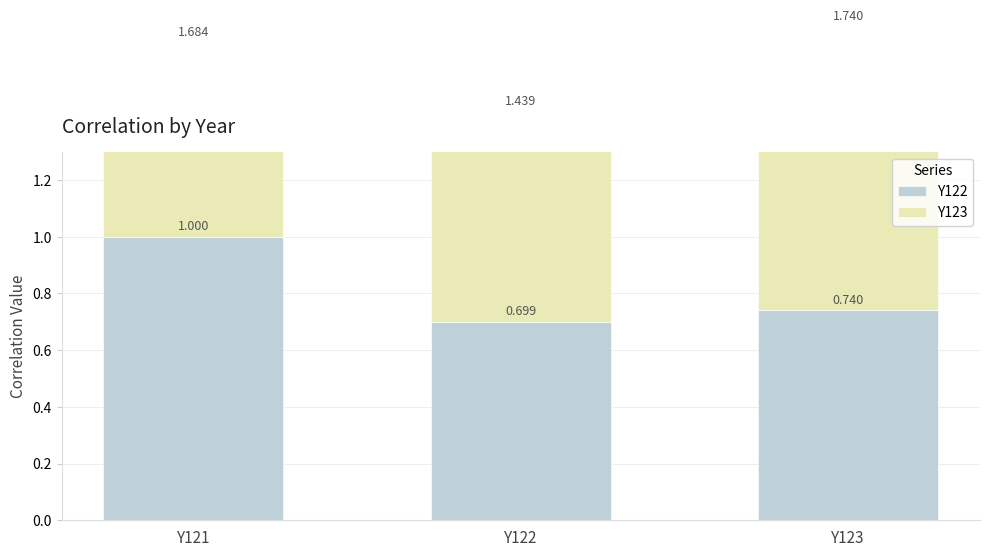

What is the sum of the Y123 values at Y122 and Y121?

1.4